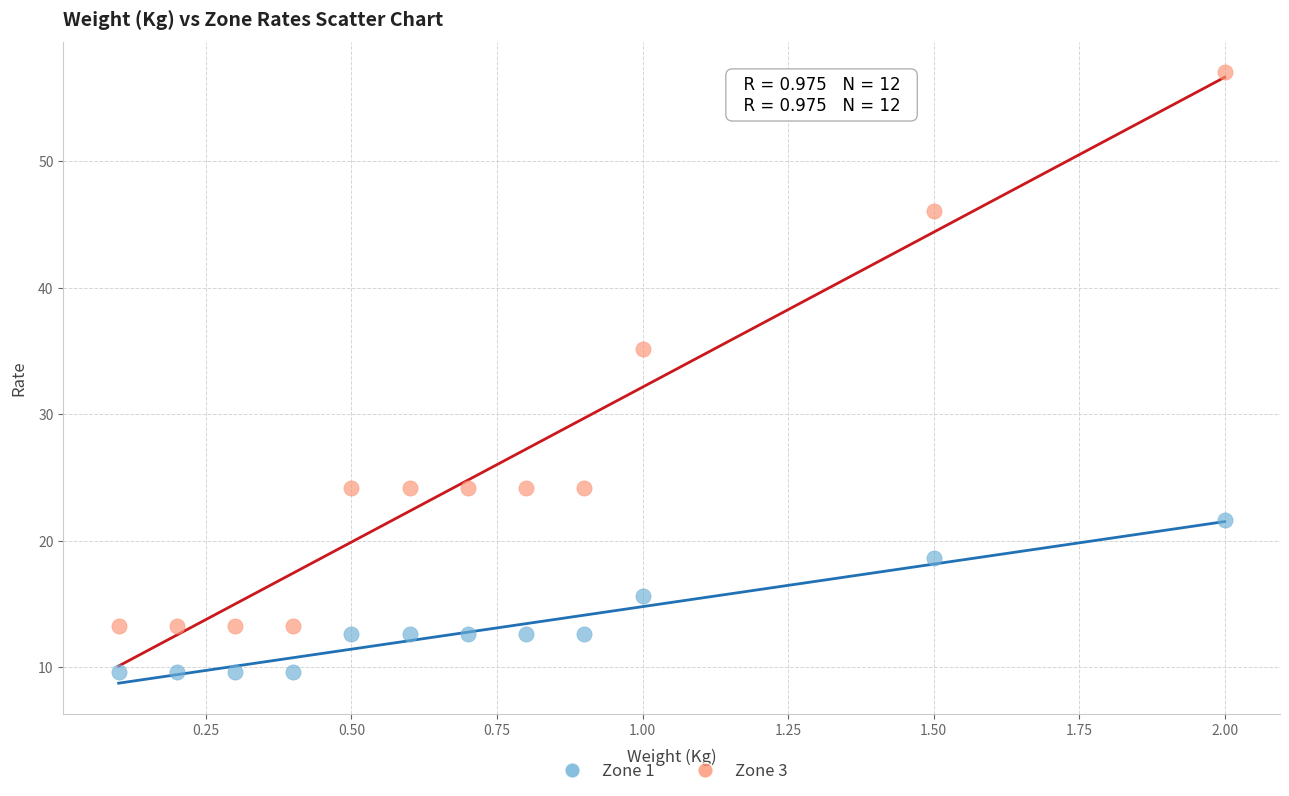

Across all series, what Y value is closest to 33?

35.1